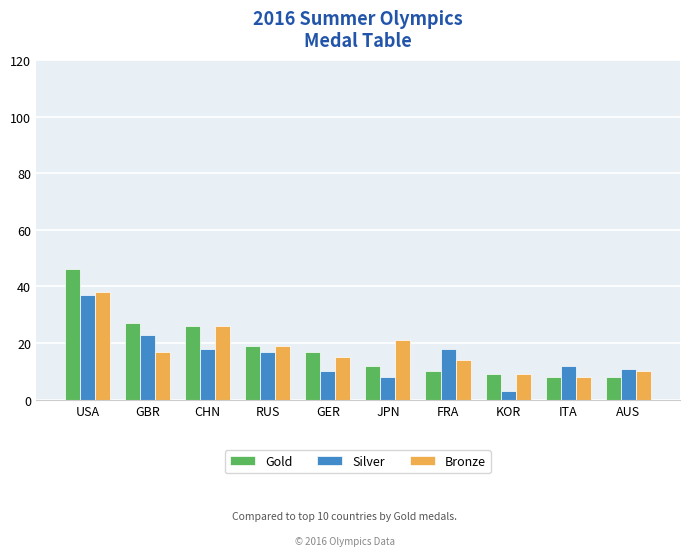

Which label corresponds to the largest value in the chart?

USA